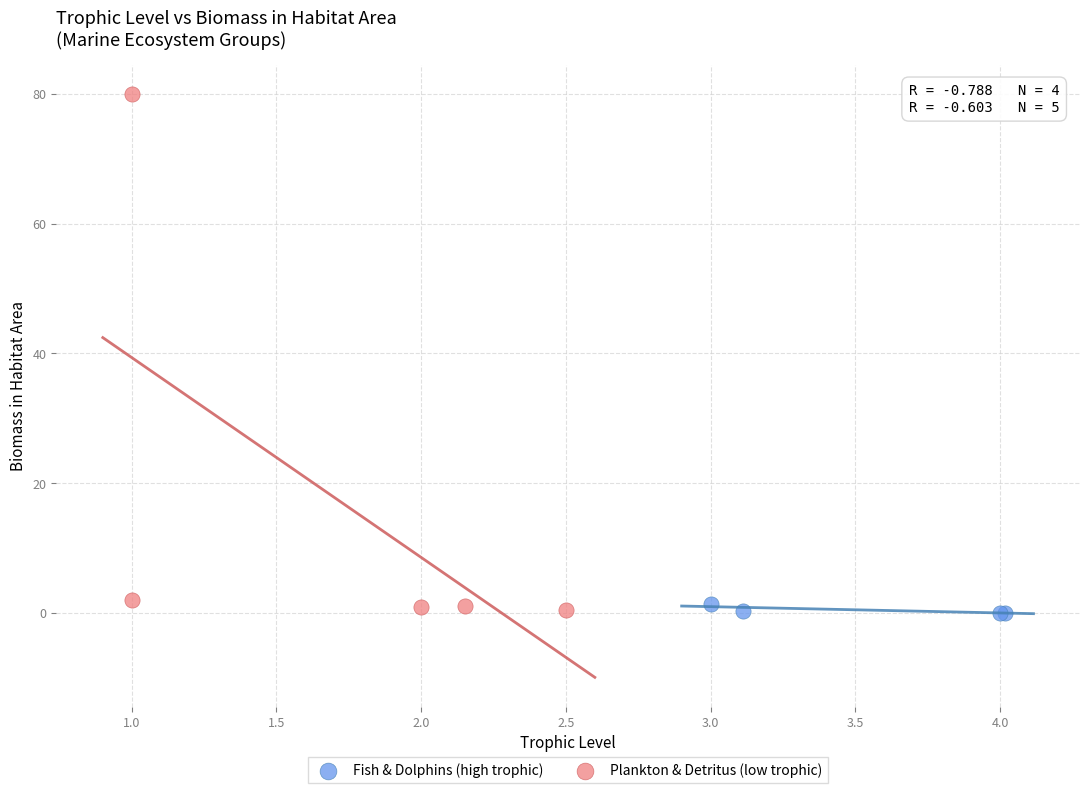

Which series contains the highest Y value?

Plankton & Detritus (low trophic)